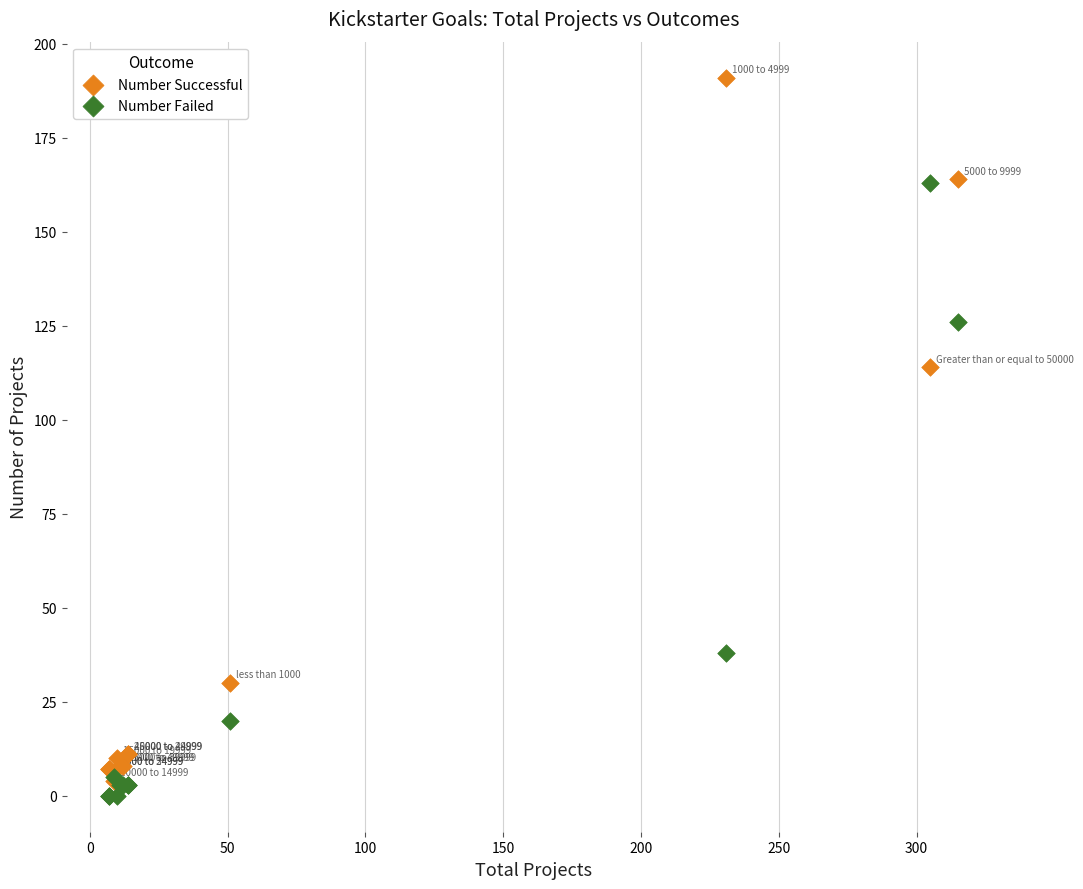

In the Number Successful series, what Y value is closest to 97?

114